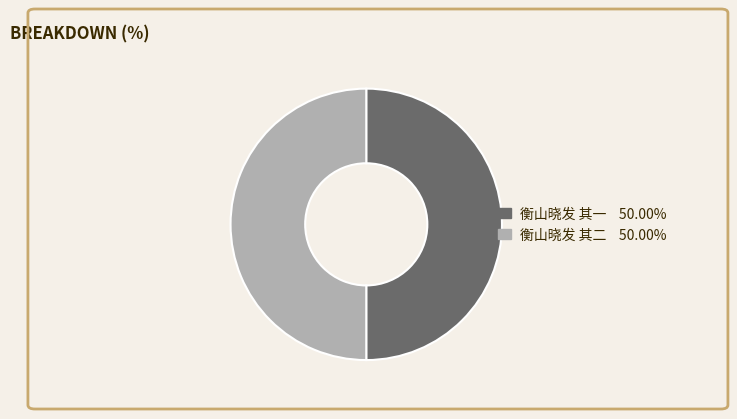

Count the number of slices in the pie.

2